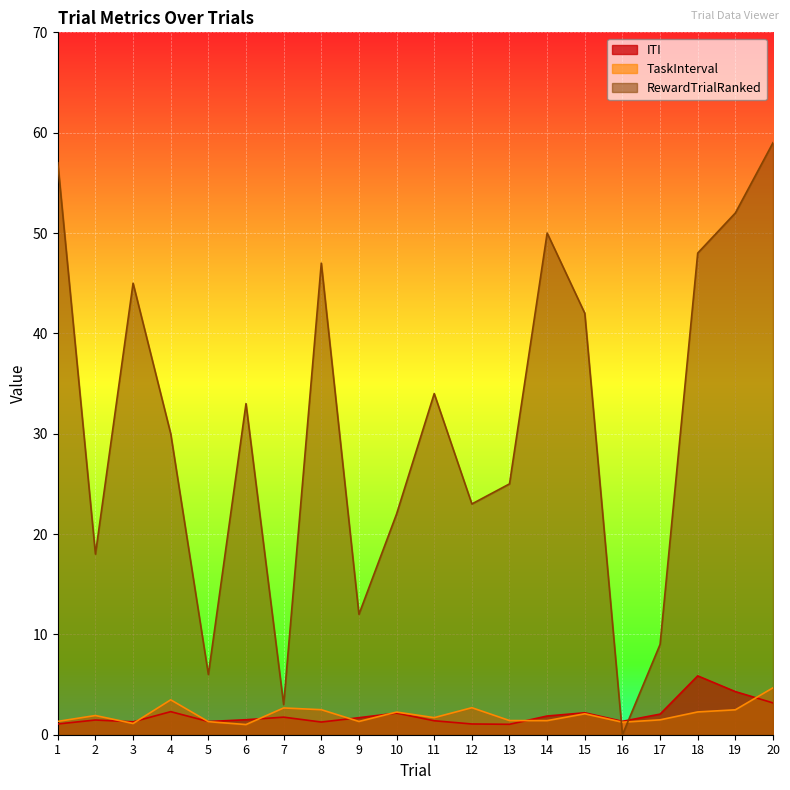

Is it true that ITI equals 0.4 at 3?

False